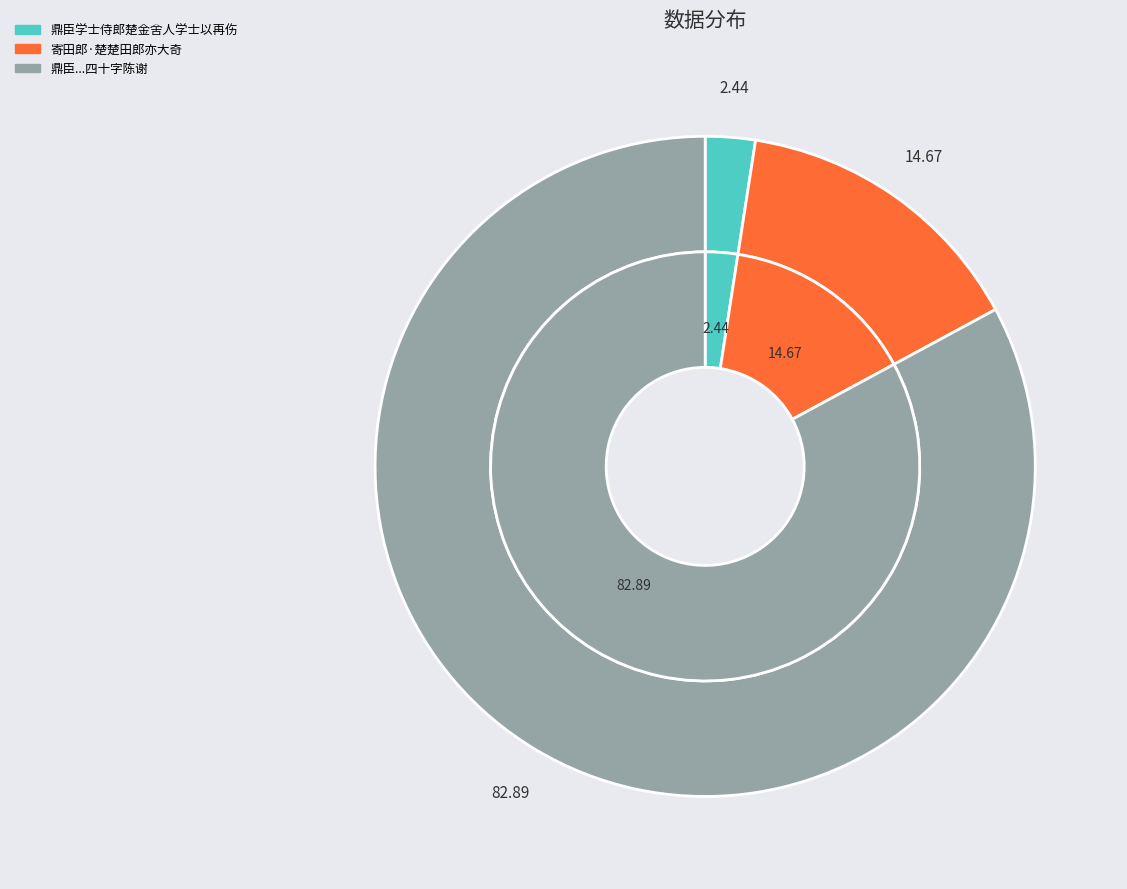

The 鼎臣学士侍郎楚金舍人学士以再伤 slice represents 1% of the pie. True or false?

False